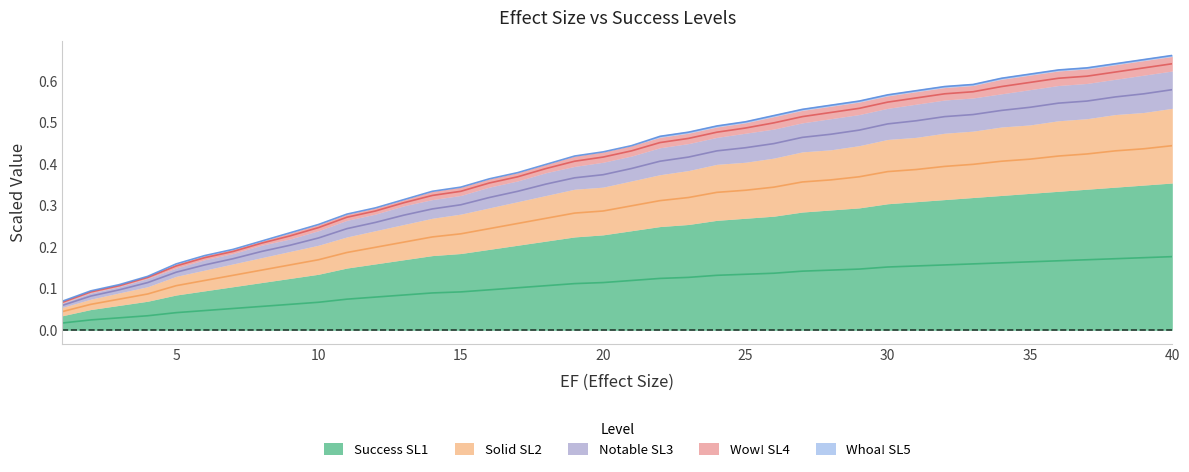

What is the spread (max minus min) of values at 40.0?

0.5